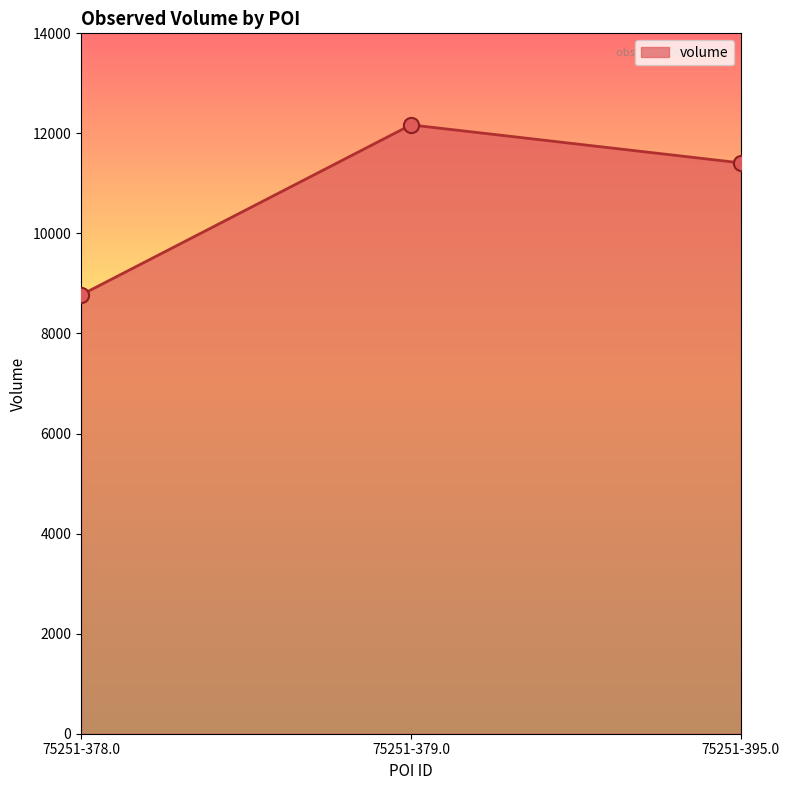

What is the change in value from 75251-378.0 to 75251-379.0?

+3400